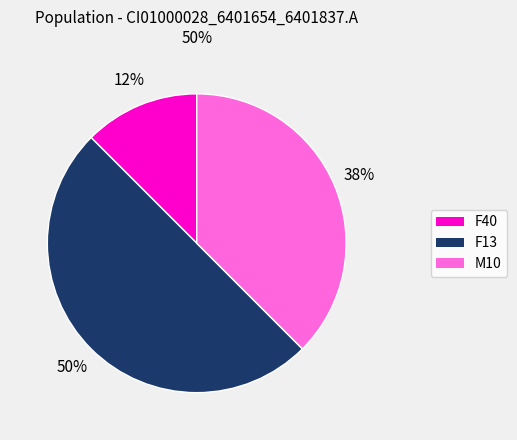

To the nearest percent, what is the average slice percentage?

33%